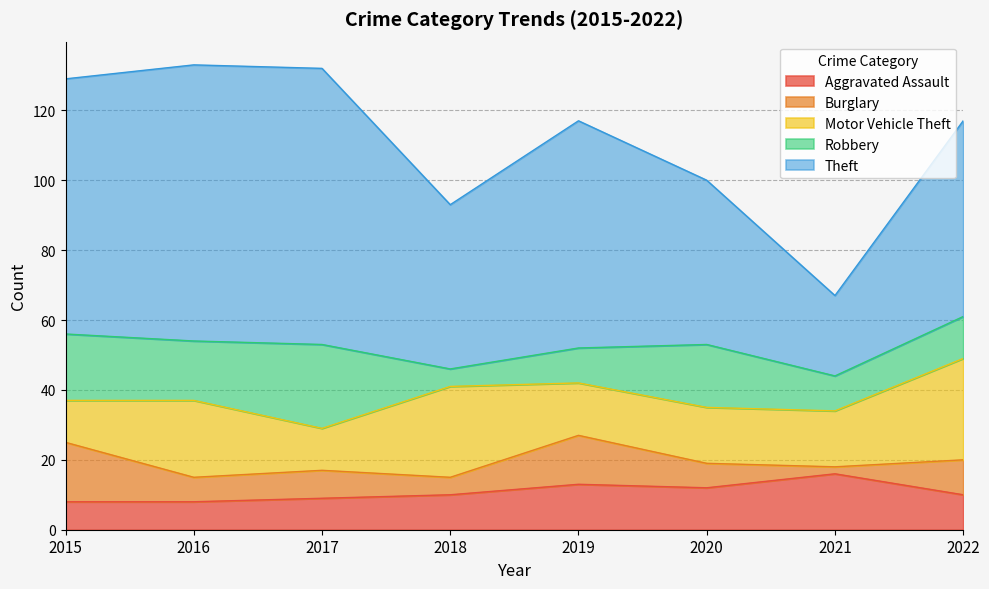

What is the value of the Robbery point at the 8th from the left?

12